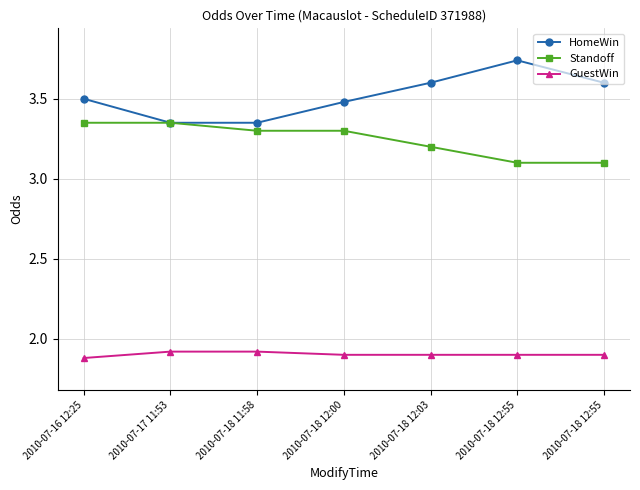

Is this an area chart (filled region under the line)?

No